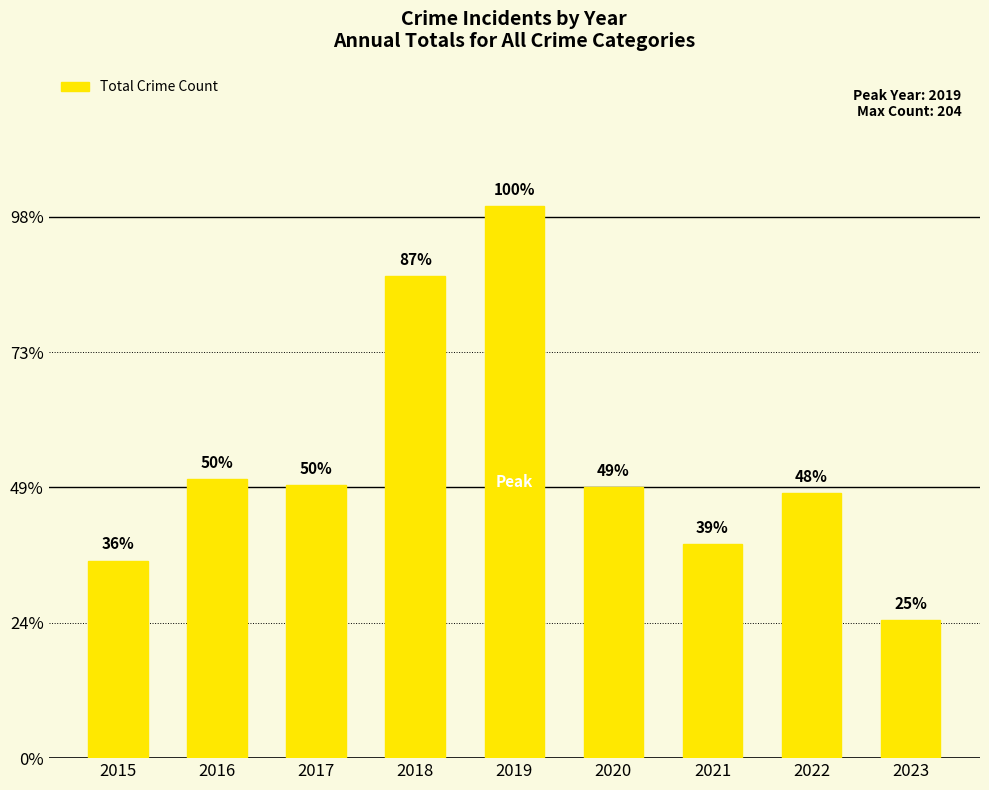

Reading left to right, list all the values displayed in this chart.

2015=73	2016=103	2017=101	2018=178	2019=204	2020=100	2021=79	2022=98	2023=51